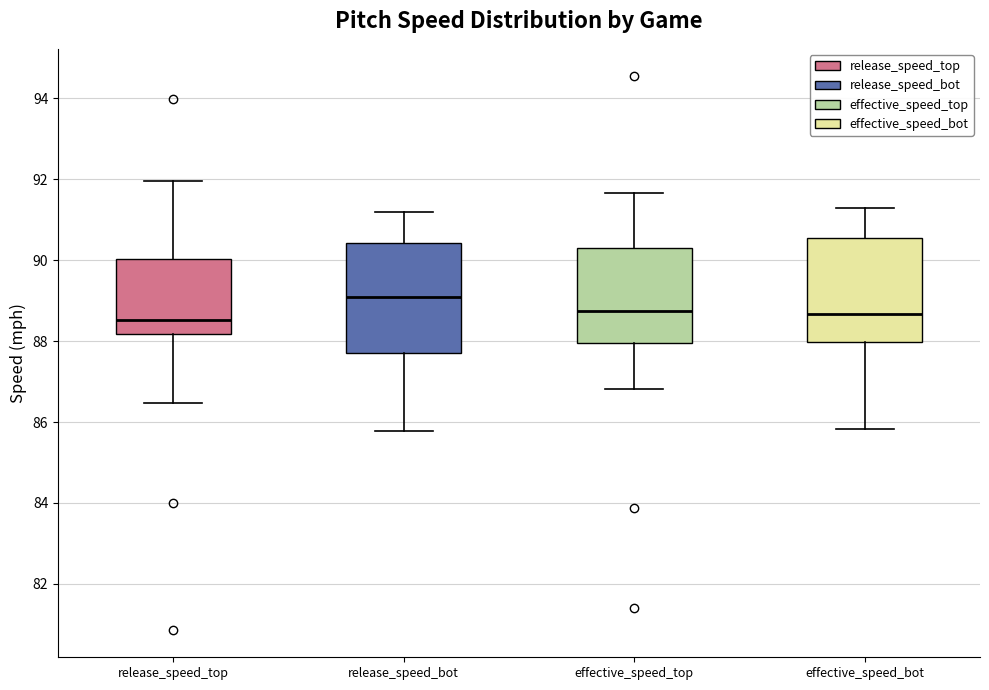

Reading left to right, transcribe this box plot: for each box, give where its median line is, the range the box spans, and where its two whiskers end, as read against the y-axis. The values are not printed on the chart, so give them approximately, as read against the axis.

release_speed_top: median 88.6, box 88.2 to 90.0, whiskers 86.4 to 92.0
release_speed_bot: median 89.0, box 87.6 to 90.4, whiskers 85.8 to 91.2
effective_speed_top: median 88.8, box 88.0 to 90.2, whiskers 86.8 to 91.6
effective_speed_bot: median 88.6, box 88.0 to 90.6, whiskers 85.8 to 91.4